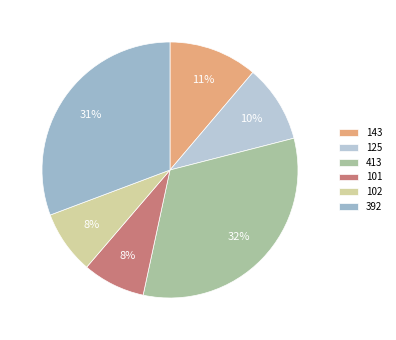

Which category has the smallest portion of the pie?

101